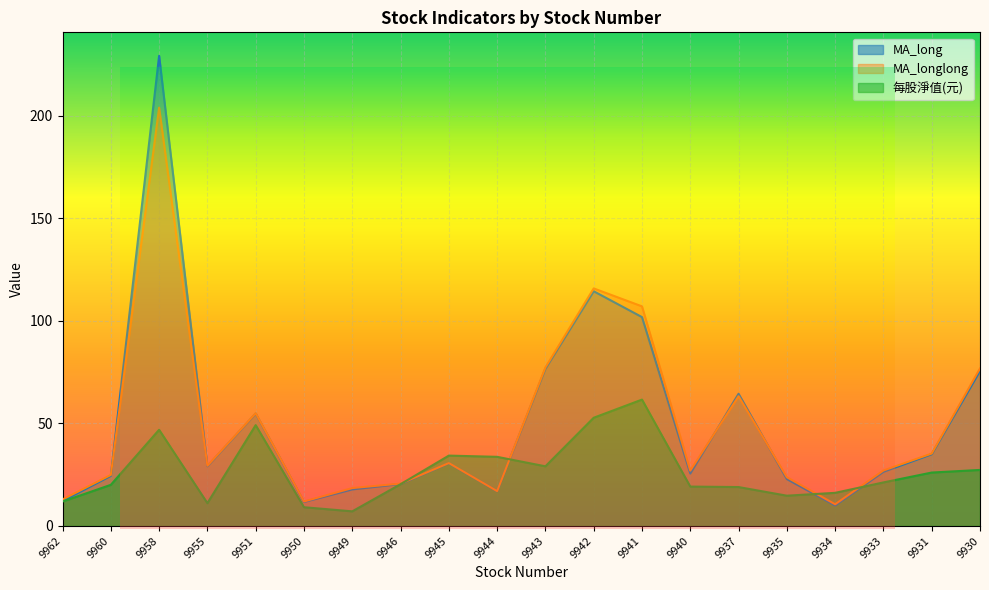

In MA_longlong, how many points are higher than both neighbors (excluding endpoints)?

5